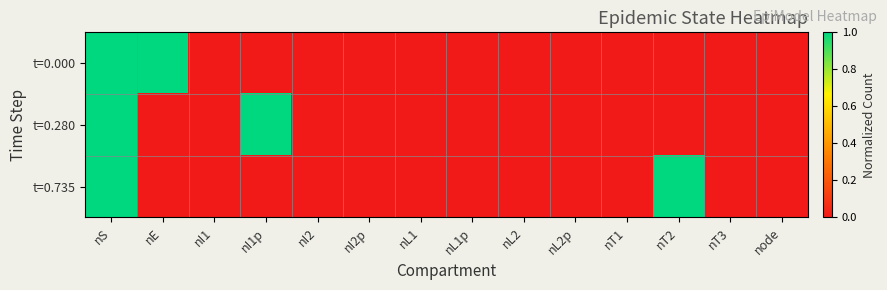

What is the greatest value displayed?

1